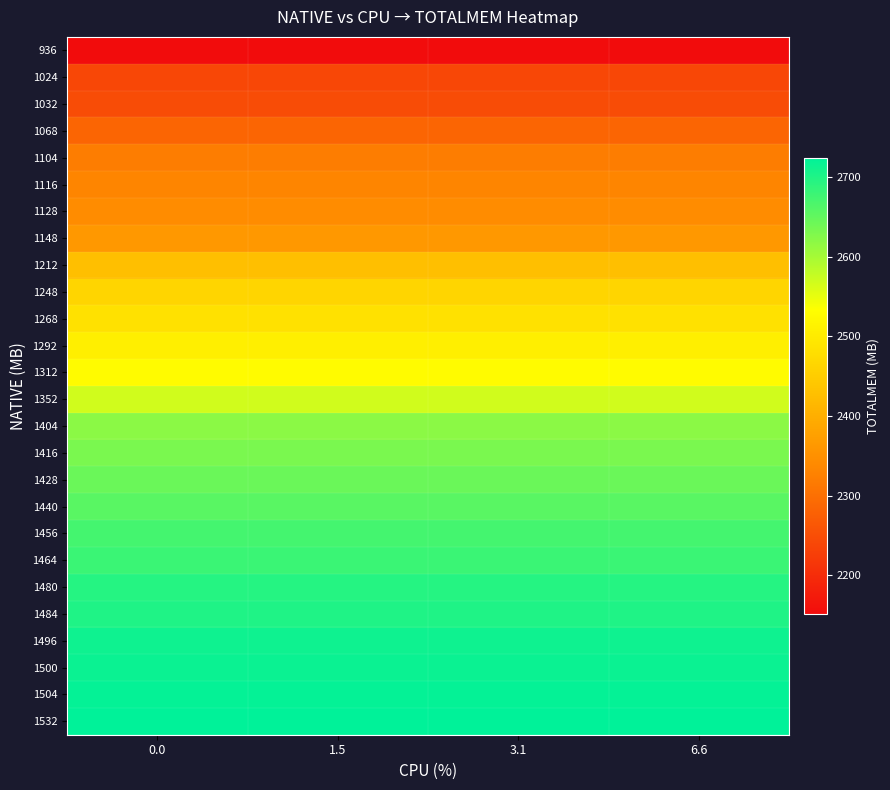

What is the spread (max minus min) of values at 1.5?

572